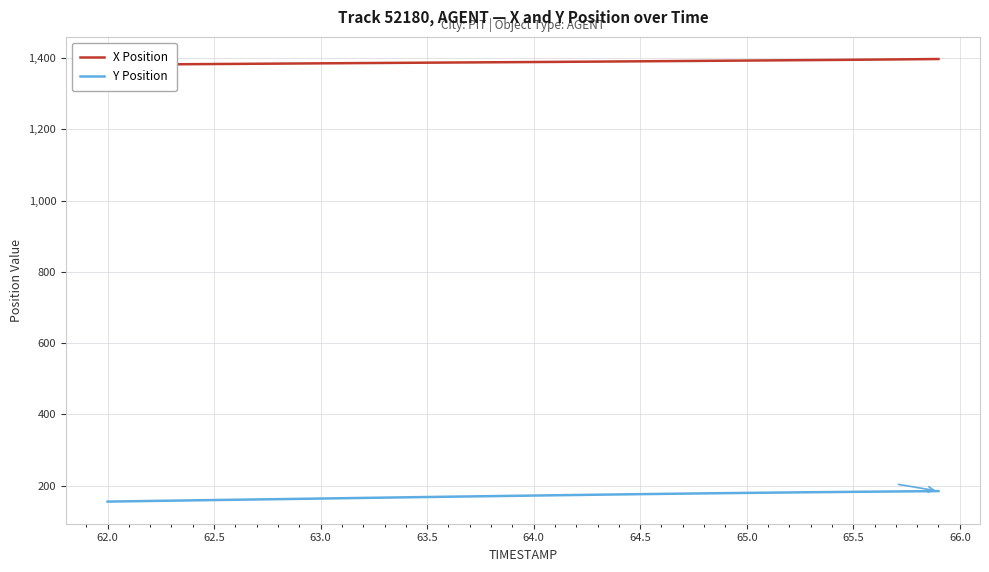

What is the approximate value of Y Position at 63.5?

167.9